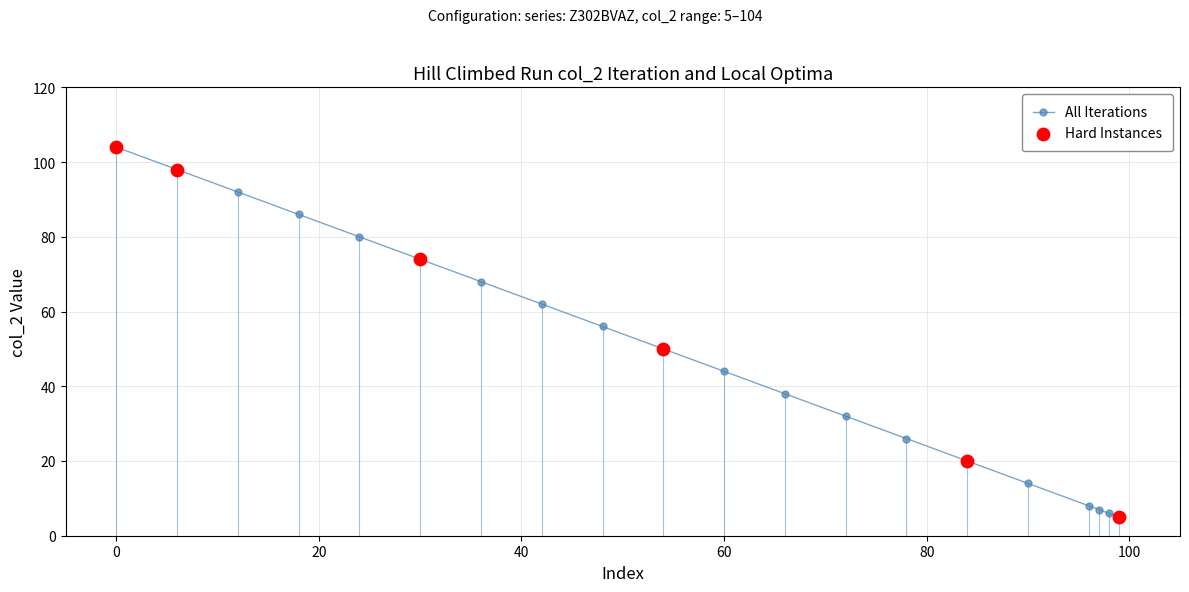

What is the difference between the second highest and minimum values?

93